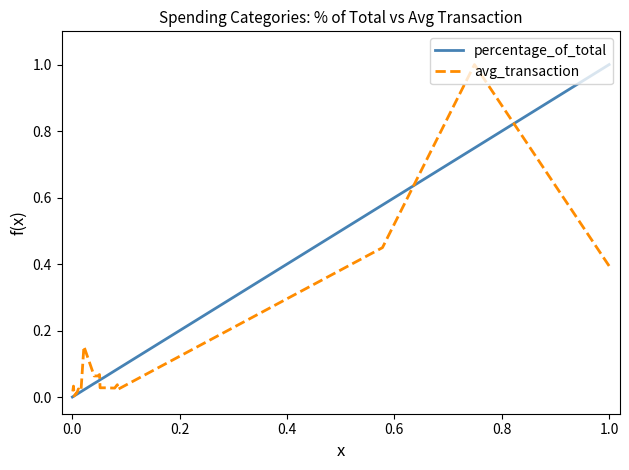

How many intersections are there between avg_transaction and percentage_of_total?

5